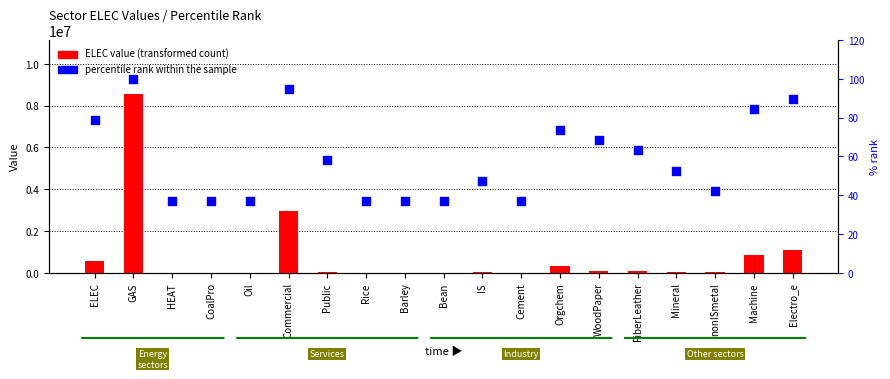

Which series reaches the maximum Y coordinate?

ELEC value